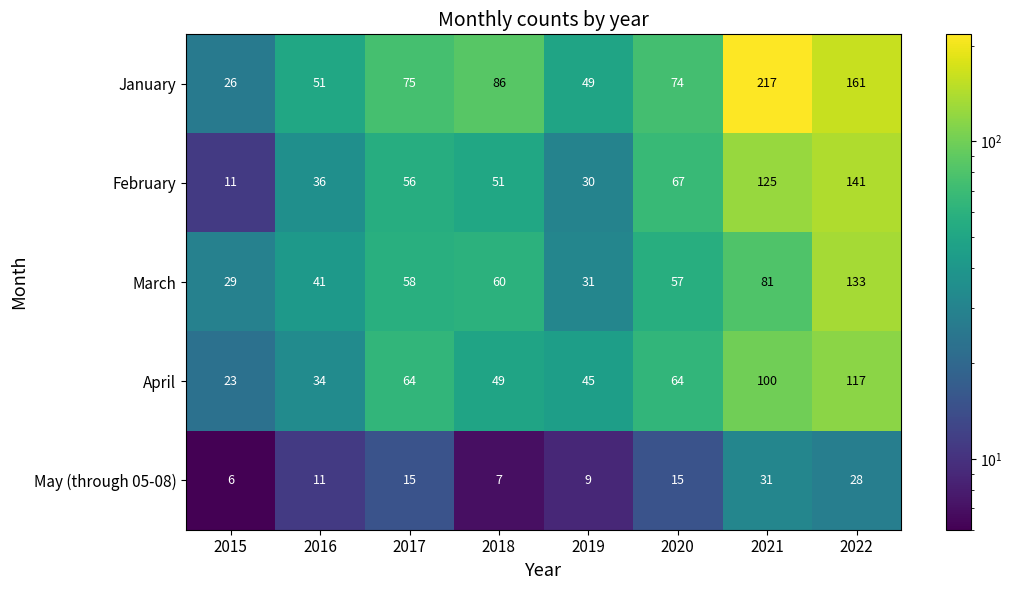

Is the value of May (through 05-08) at 2017 greater than the value of April at 2018?

No